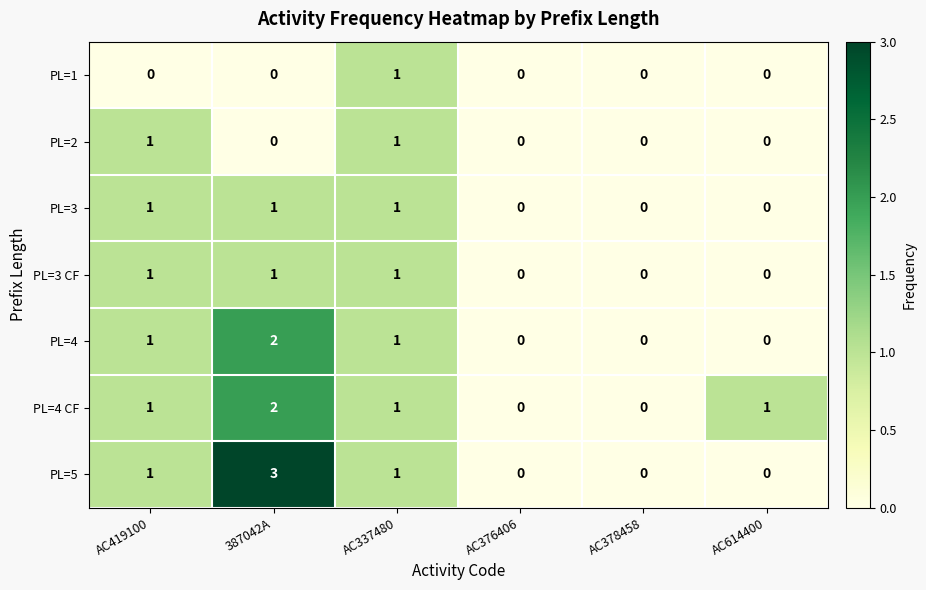

How many categories are shown in the chart?

6